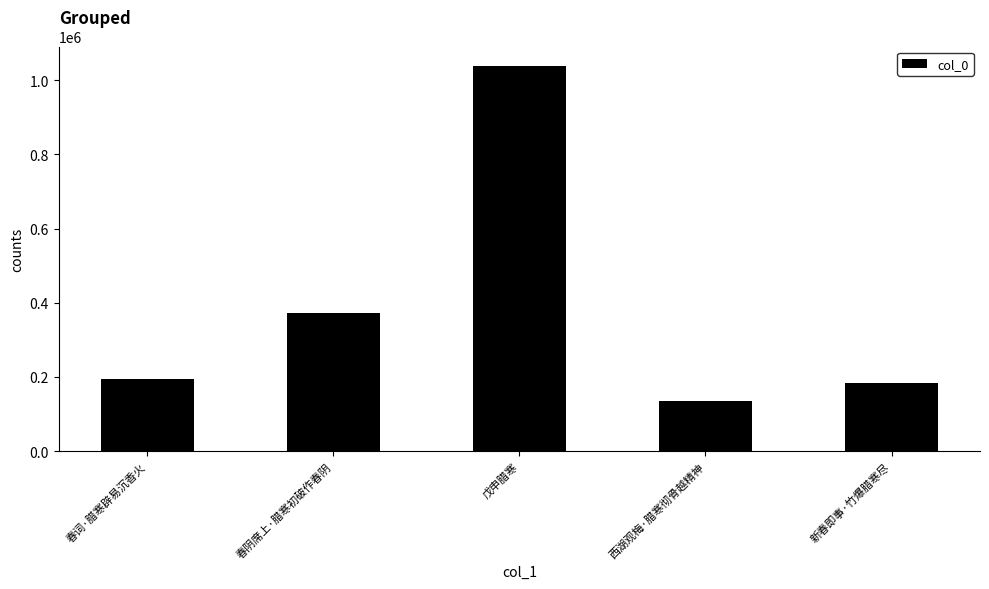

What is the label of the 4th bar from the right?

春阴席上·腊寒初破作春阴